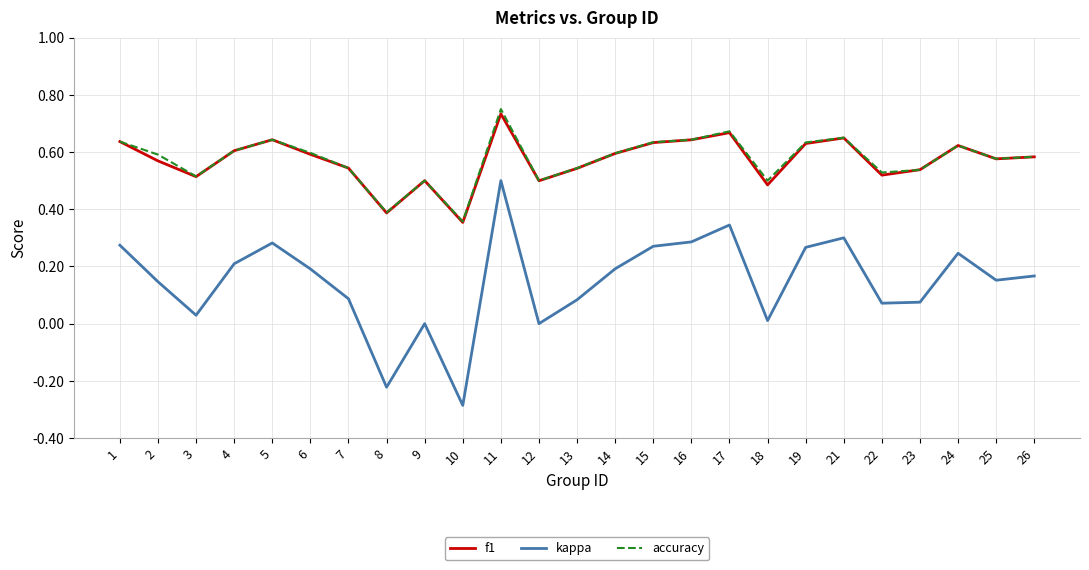

True or false: f1 and kappa cross at least once.

False